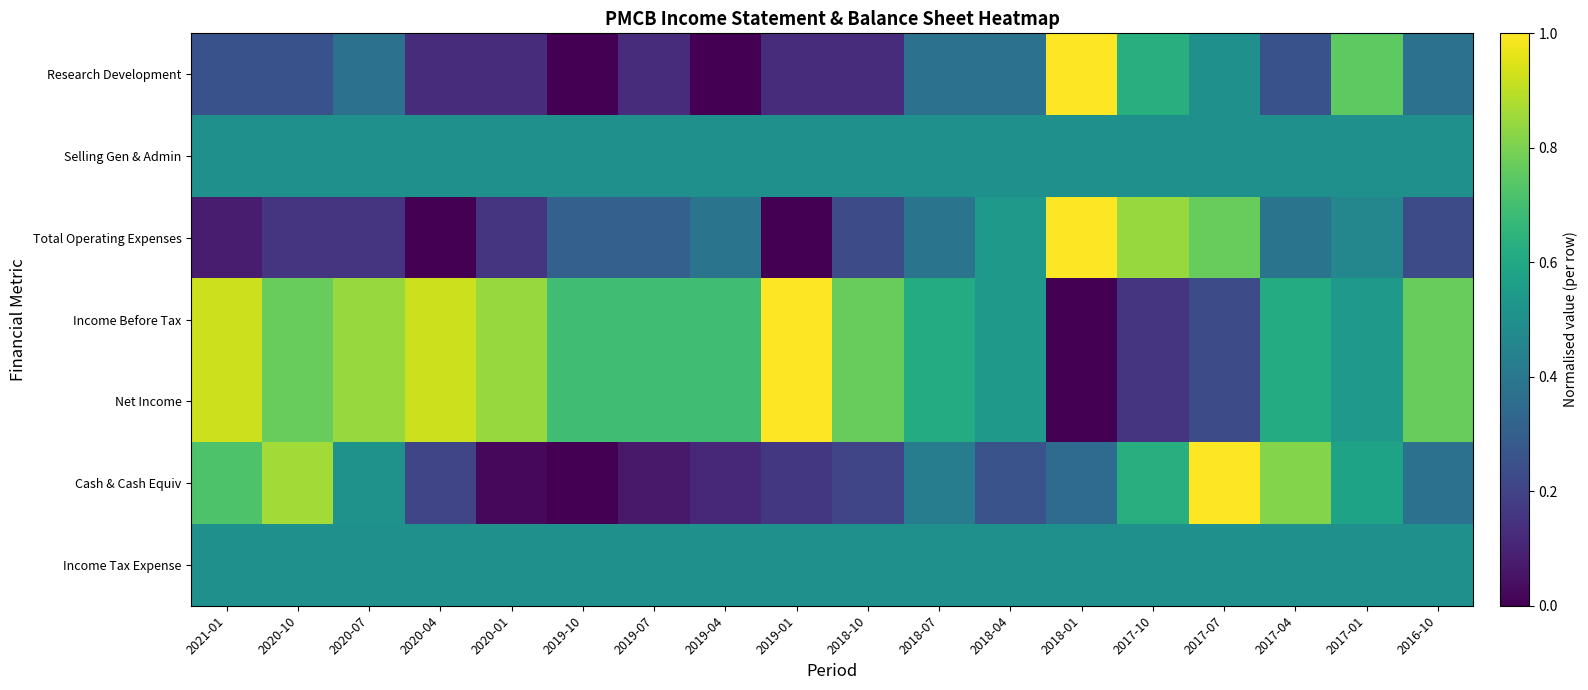

What is the spread (max minus min) of values at 2020-01?

0.8